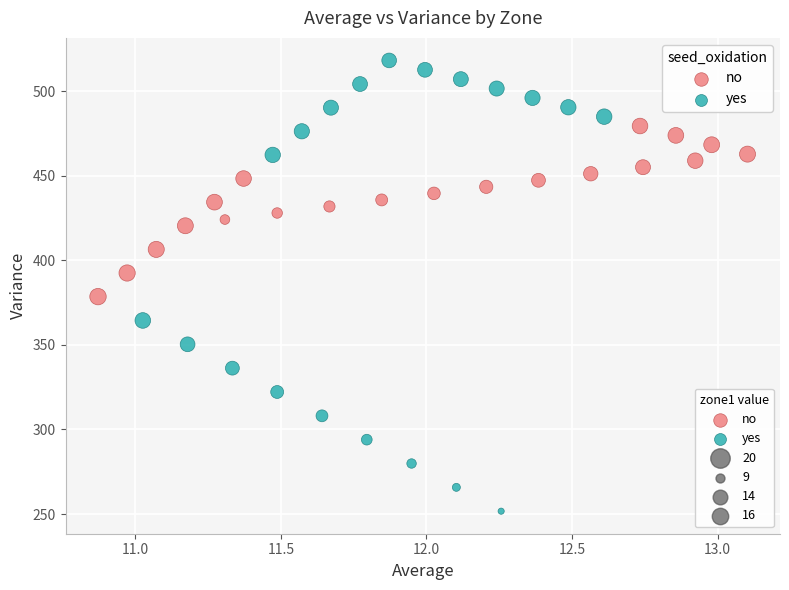

Which series contains the highest Y value?

yes